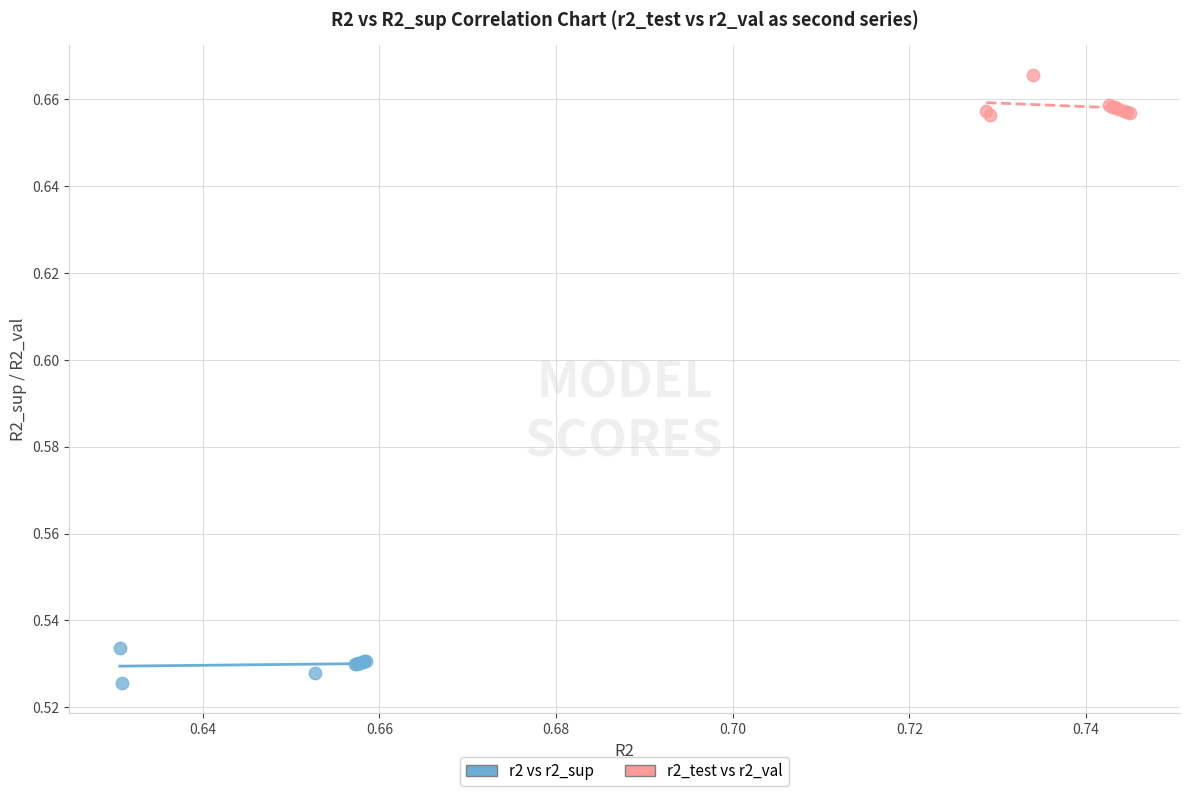

Which series reaches the minimum Y coordinate?

r2 vs r2_sup